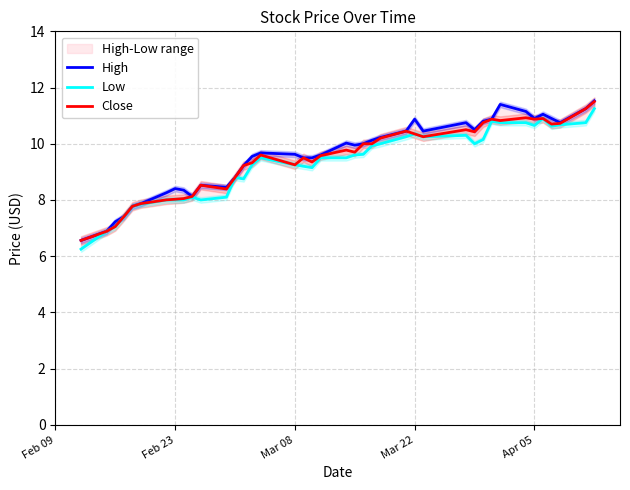

Which series has the largest range (max minus min)?

Low